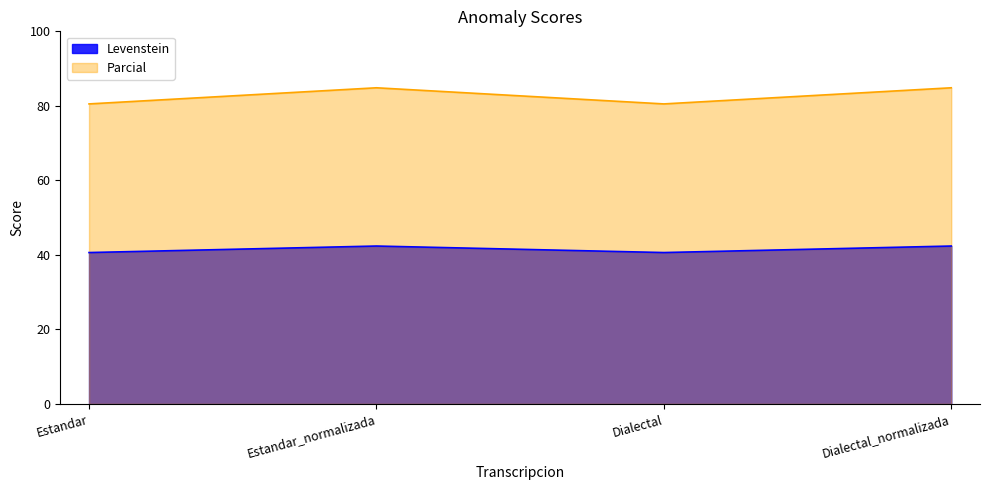

Which has a higher value, Estandar_normalizada or Dialectal_normalizada?

Estandar_normalizada